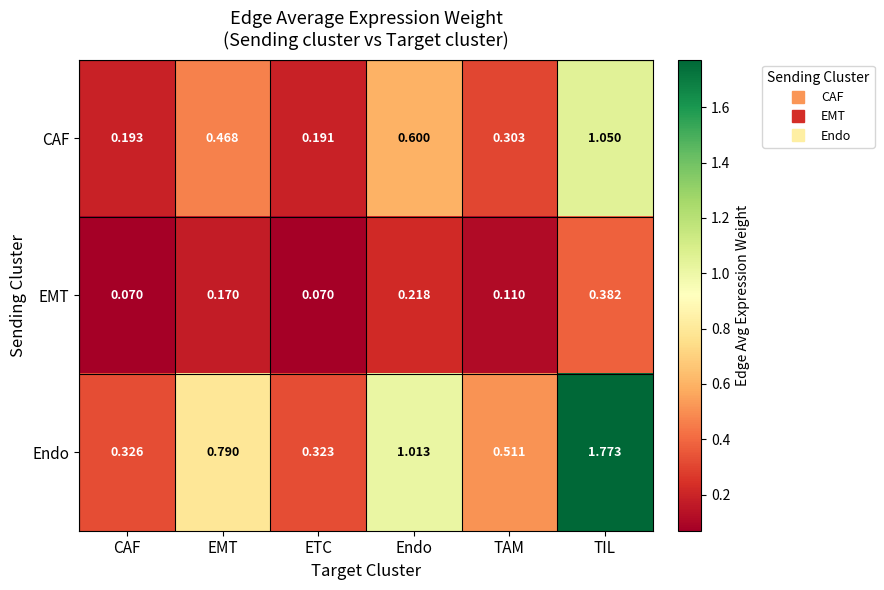

At which category is the sum across all series the highest?

TIL